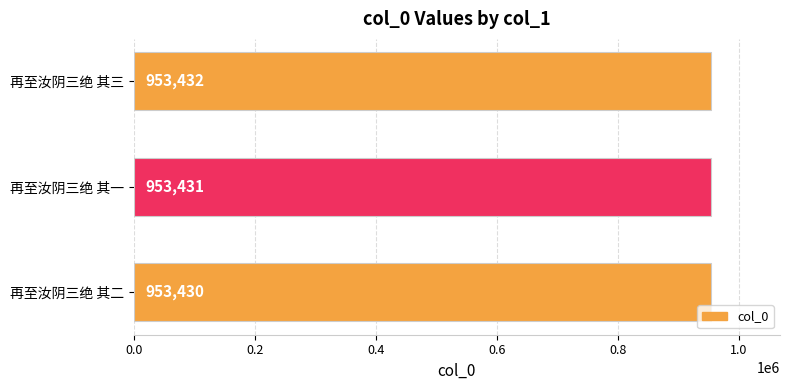

At which label is the value closest to 953431?

再至汝阴三绝 其一